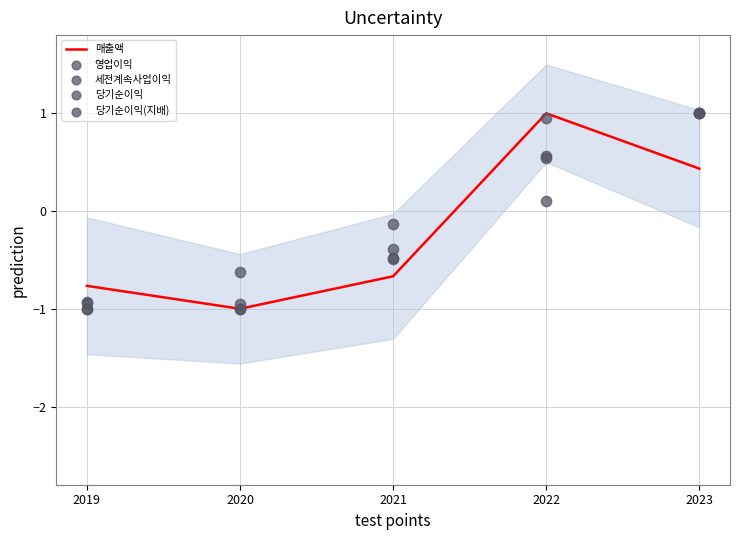

What are all the series names shown in the legend?

매출액, 영업이익, 세전계속사업이익, 당기순이익, 당기순이익(지배)